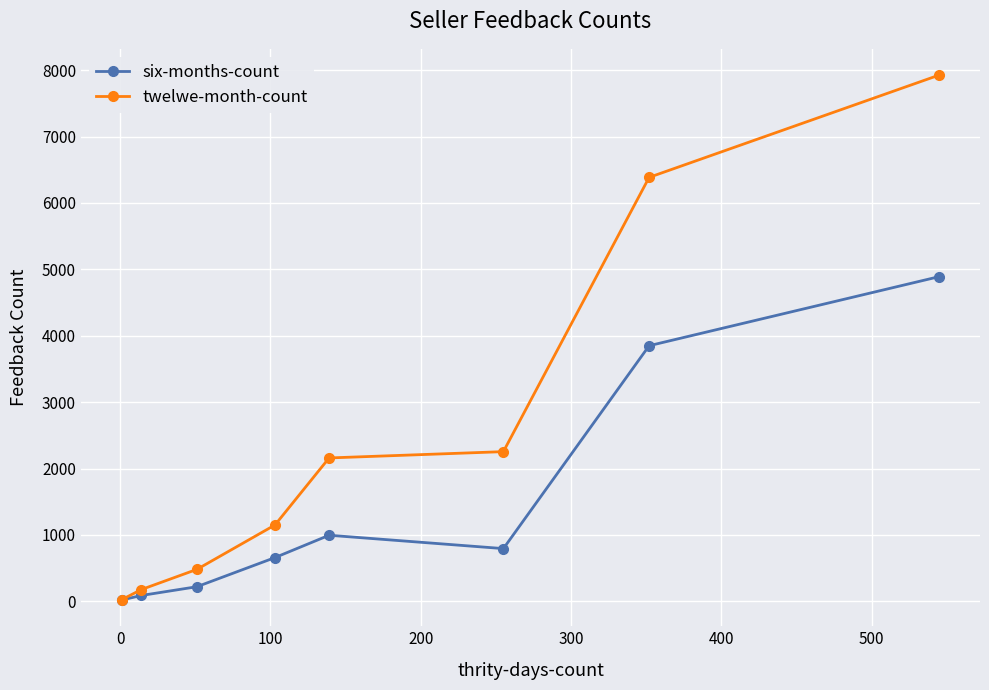

What is the minimum value shown in the chart?

21